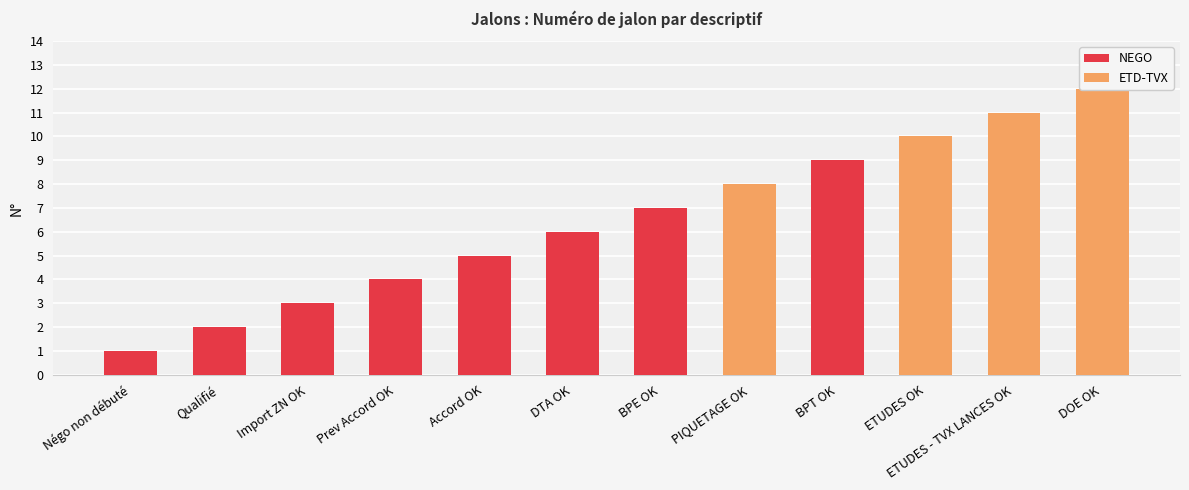

List the labels in order of value, largest first.

DOE OK, ETUDES - TVX LANCES OK, ETUDES OK, BPT OK, PIQUETAGE OK, BPE OK, DTA OK, Accord OK, Prev Accord OK, Import ZN OK, Qualifié, Négo non débuté